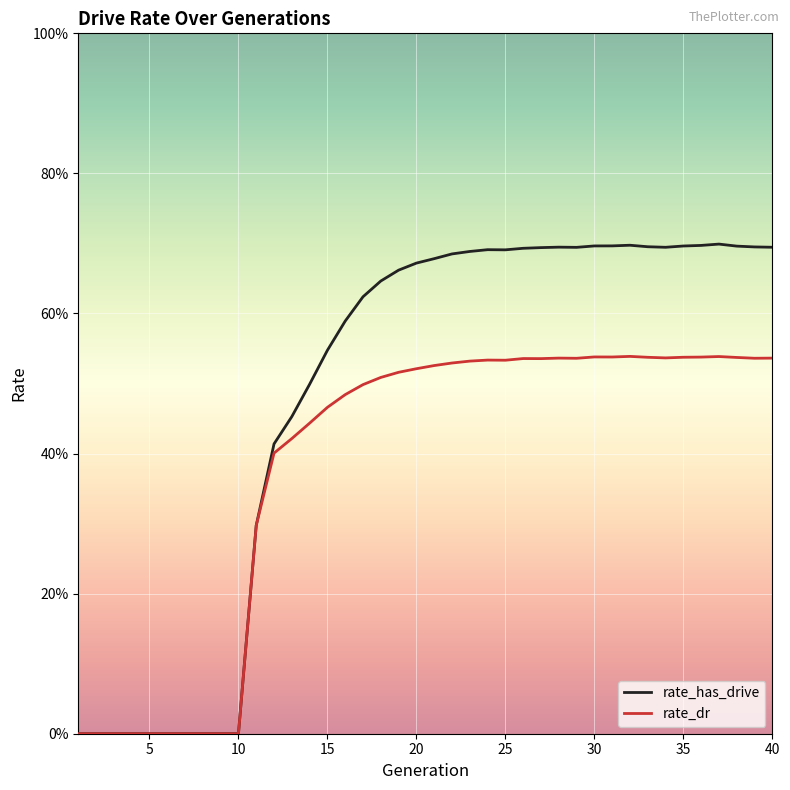

How many interior local valleys does the rate_dr series have?

6